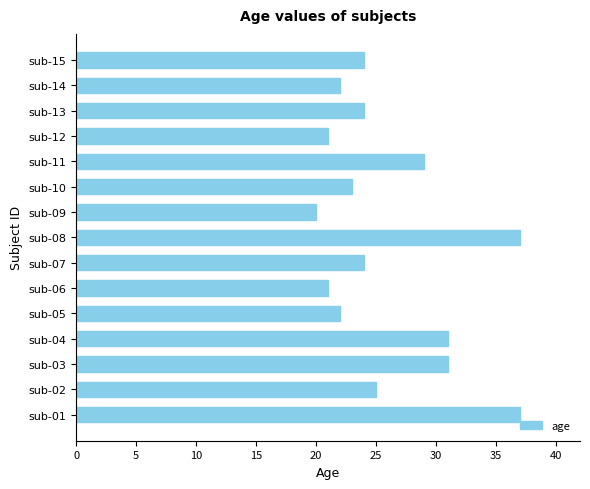

Reading top to bottom, extract all data points from this chart.

sub-15=24	sub-14=22	sub-13=24	sub-12=21	sub-11=29	sub-10=23	sub-09=20	sub-08=37	sub-07=24	sub-06=21	sub-05=22	sub-04=31	sub-03=31	sub-02=25	sub-01=37